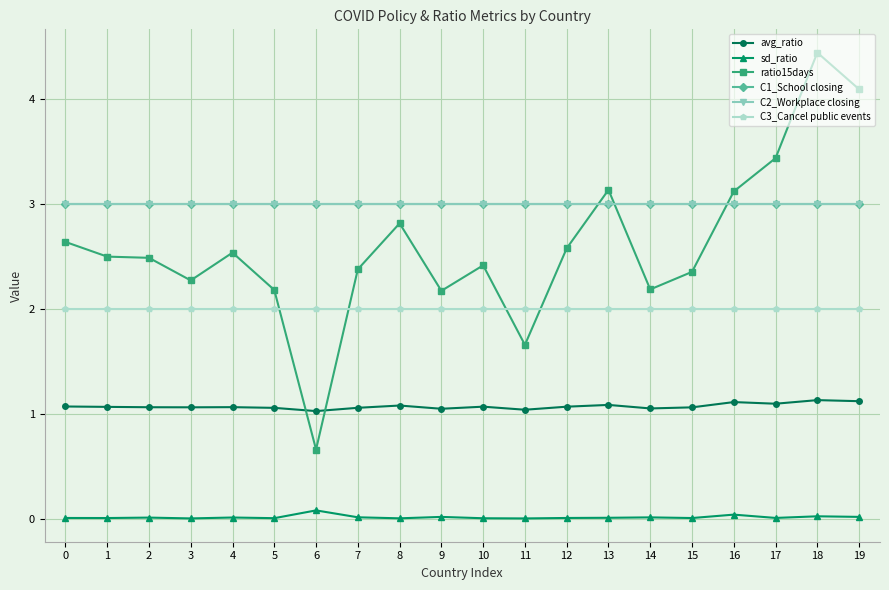

How many avg_ratio values are between 1 and 2?

20